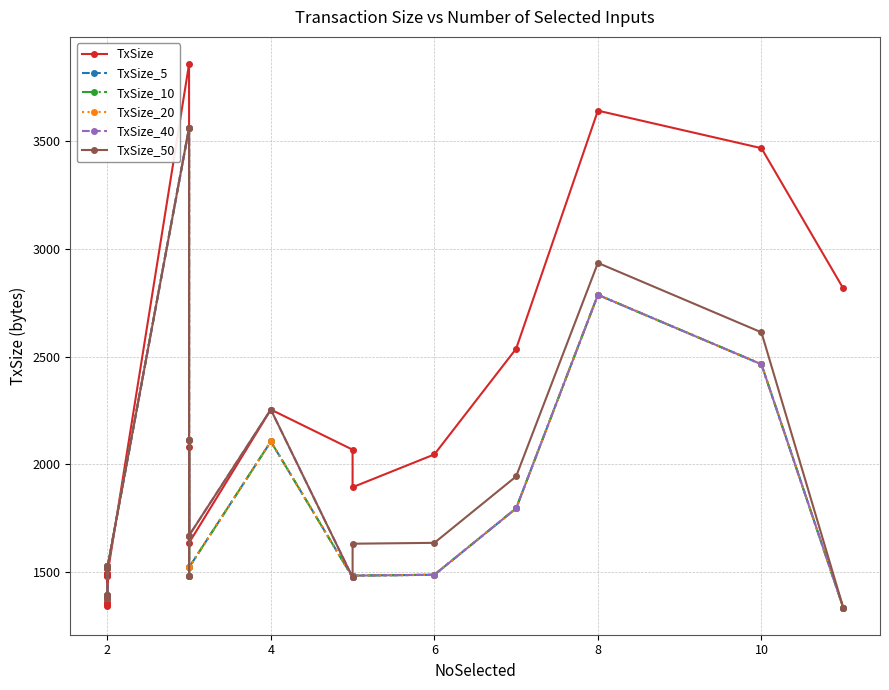

How many values in the TxSize_5 series are below 1518?

10